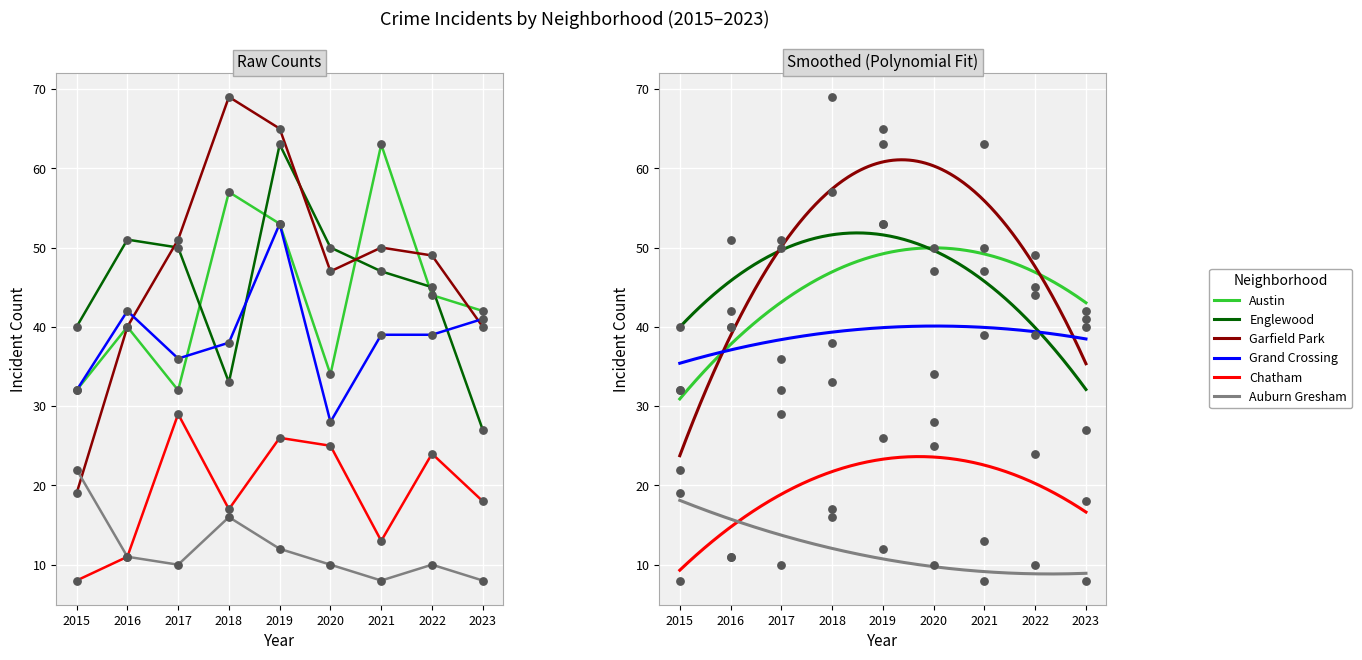

Which series has the largest total across all categories?

Garfield Park